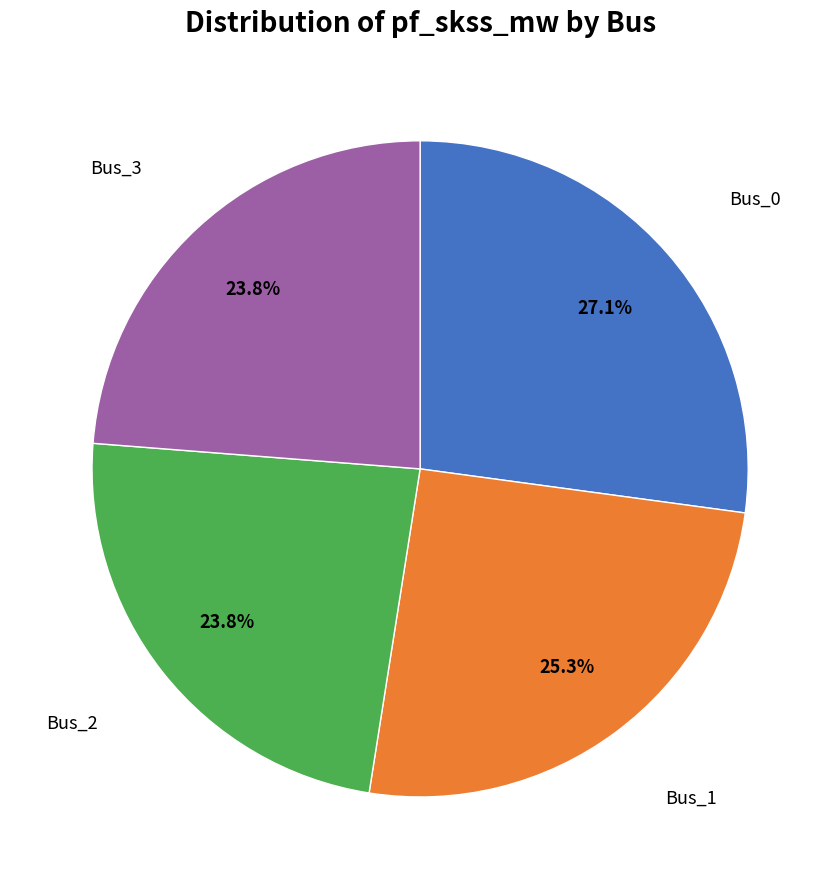

How many slices are in this pie chart?

4